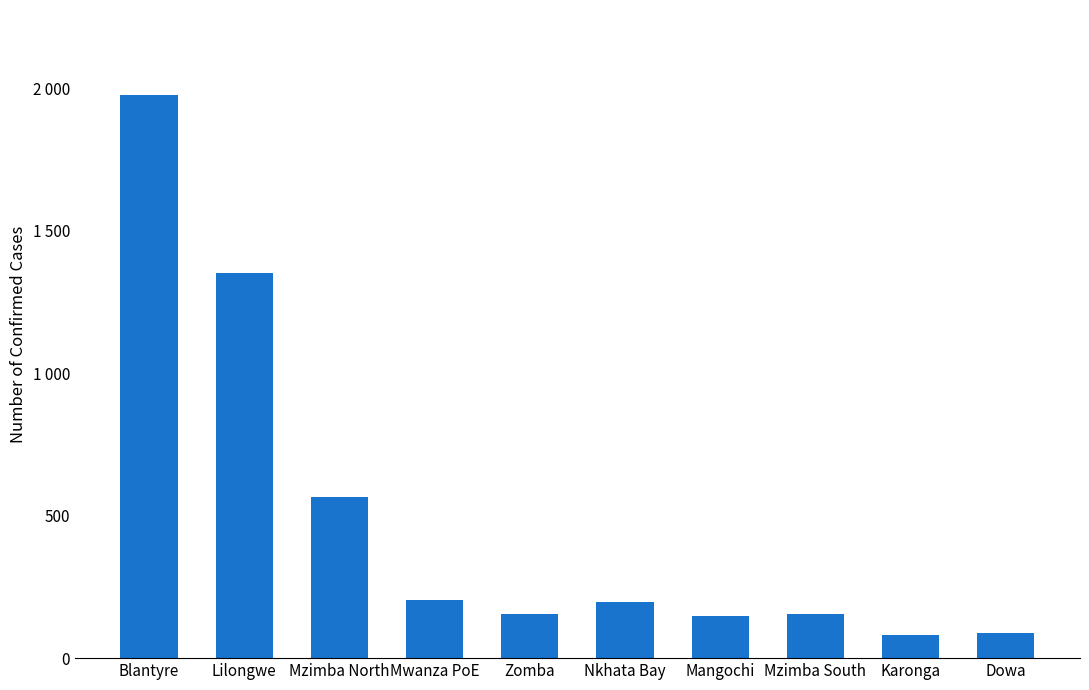

Does the chart contain any negative values?

No